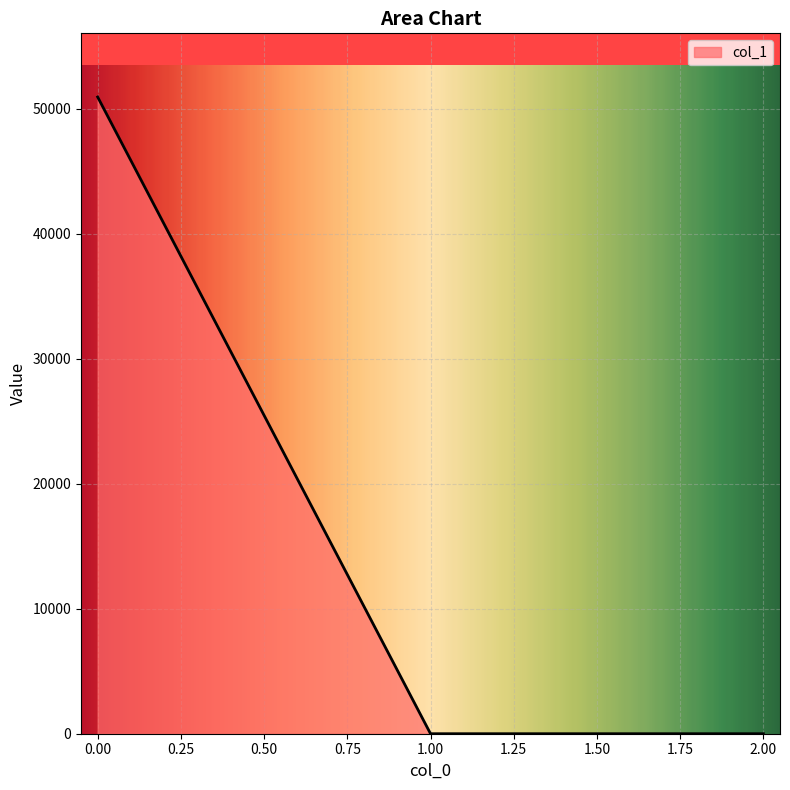

What is the average value?

16979.8